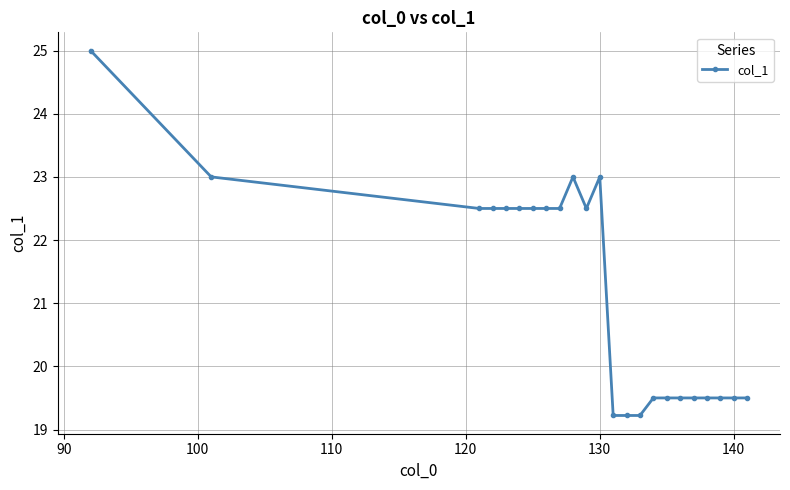

True or false: the data has more than 0 interior local peaks.

True